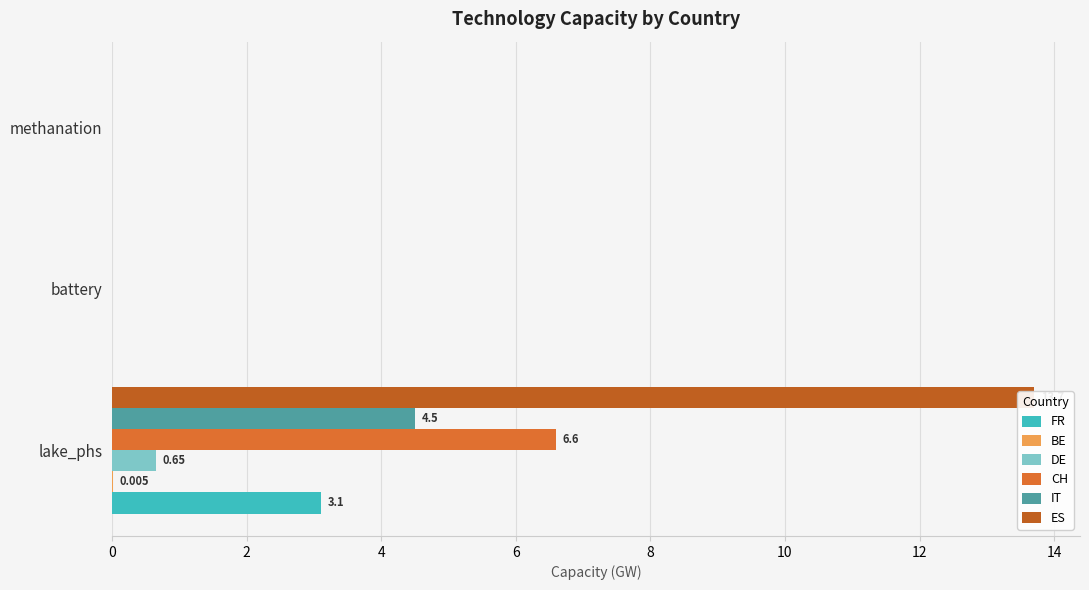

Are the bars horizontal?

Yes